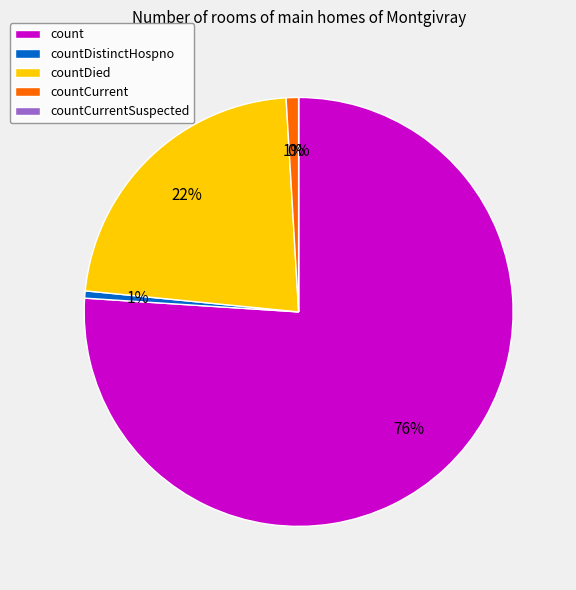

Is it true that countCurrentSuspected is 0% of the pie?

True